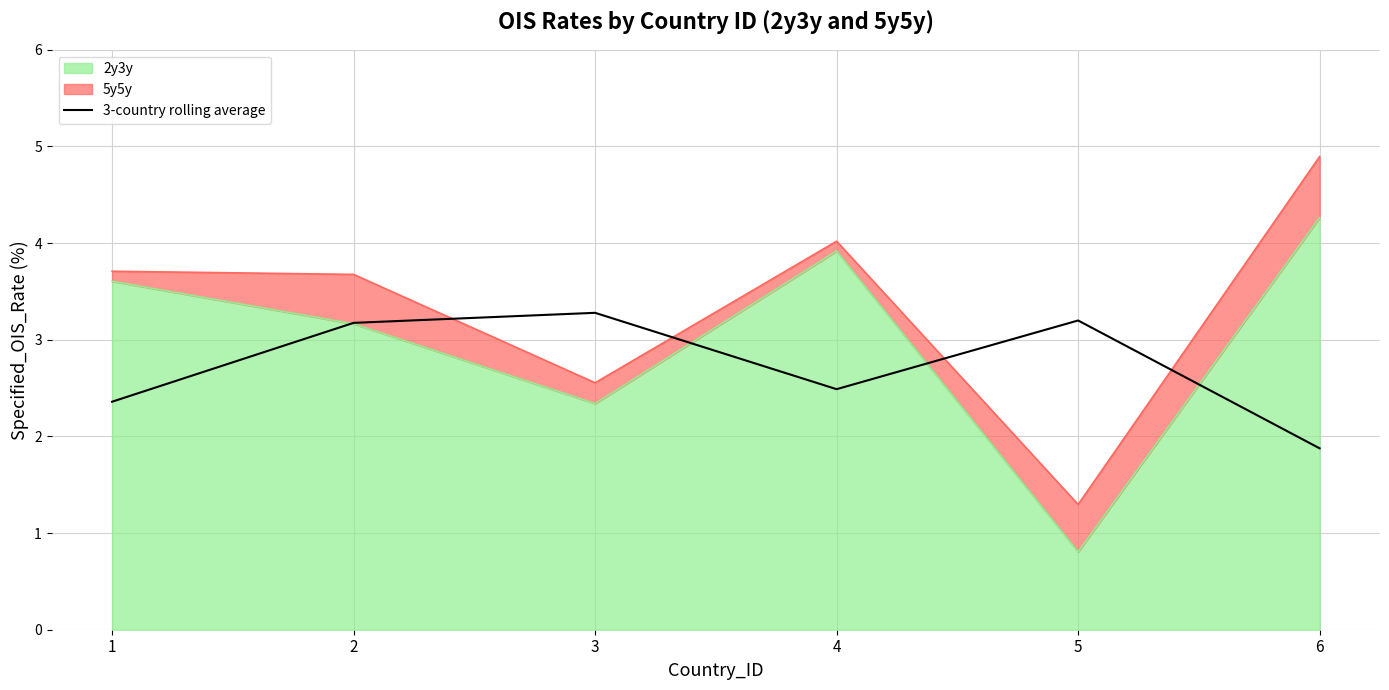

What is the difference between the maximum and minimum values?

1.4